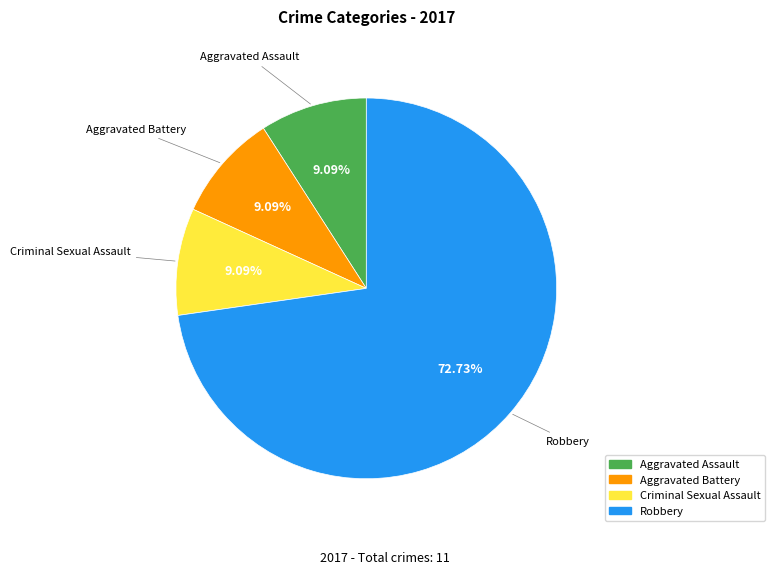

Which slice is the largest?

Robbery